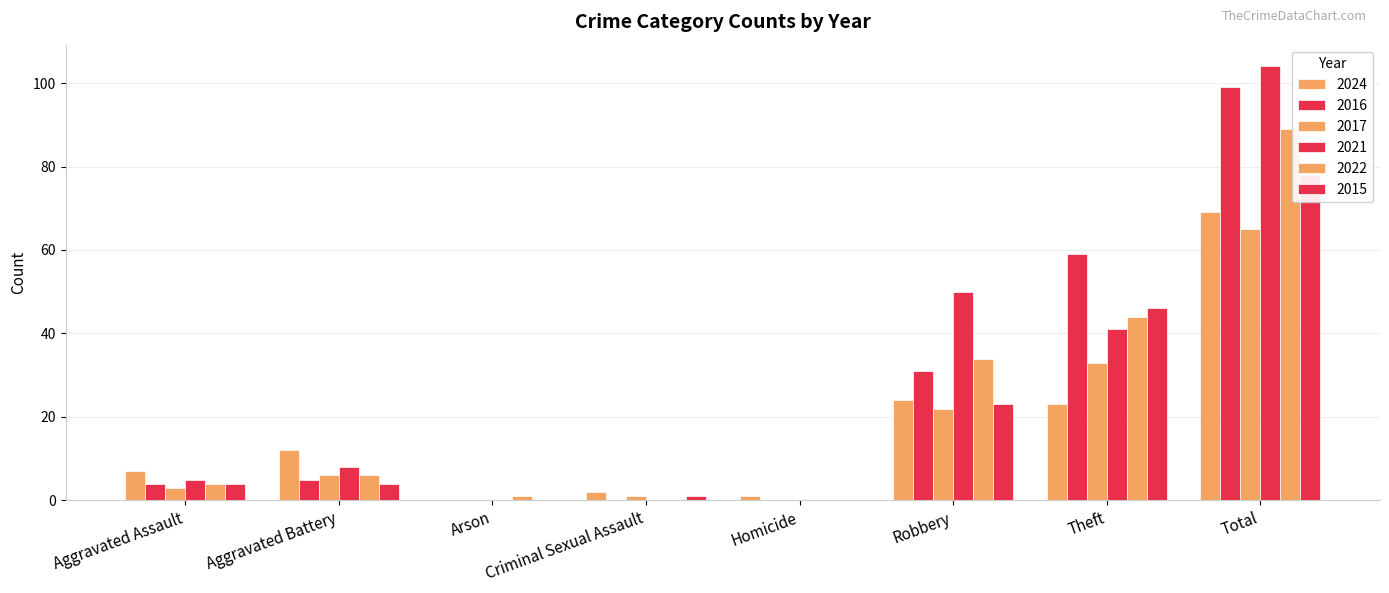

What is the label of the 2nd bar from the left?

Aggravated Battery